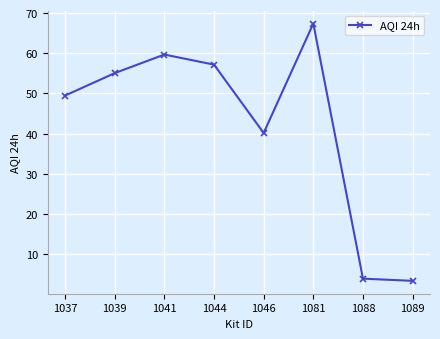

What is the value of the 4th point from the left?

57.2